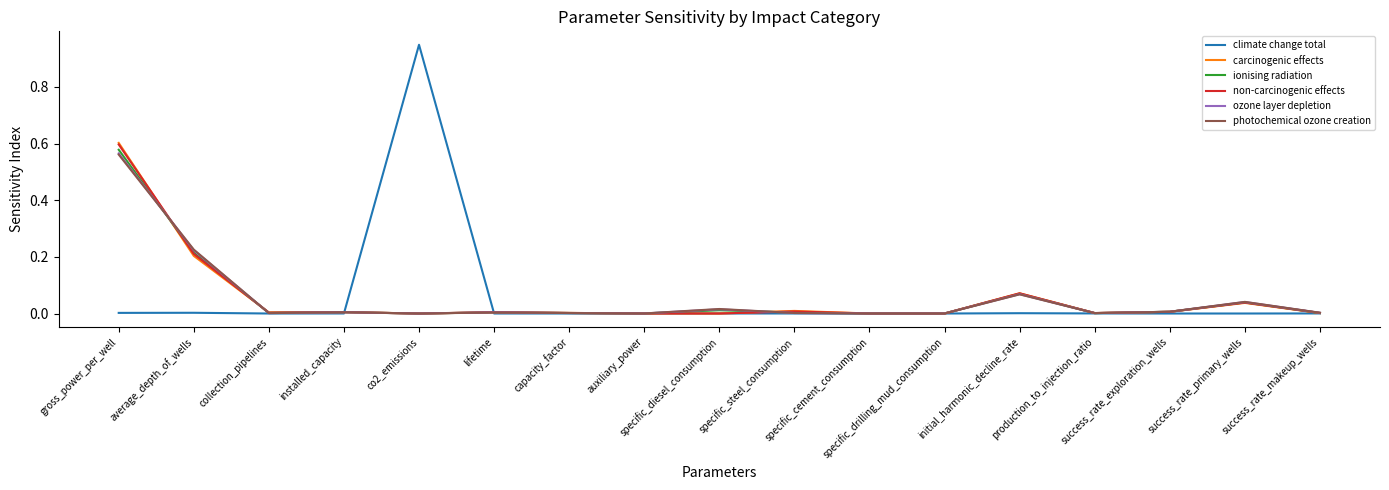

Which series has the widest spread of values?

climate change total